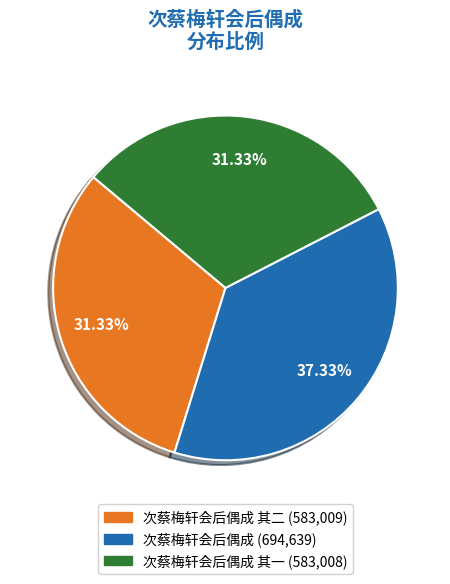

Is there a majority slice in this chart?

No